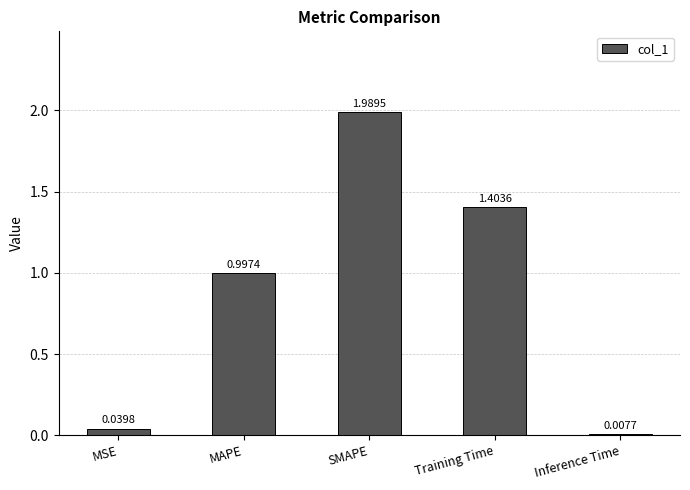

Are the bars grouped side by side (vs. stacked)?

No